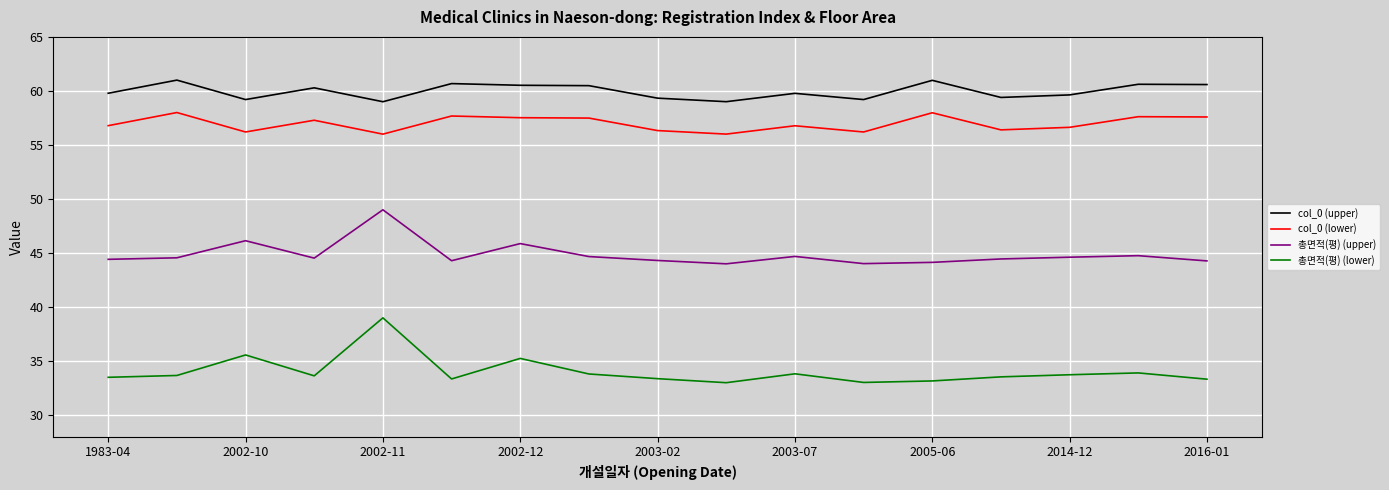

What is the smallest value displayed?

33.0